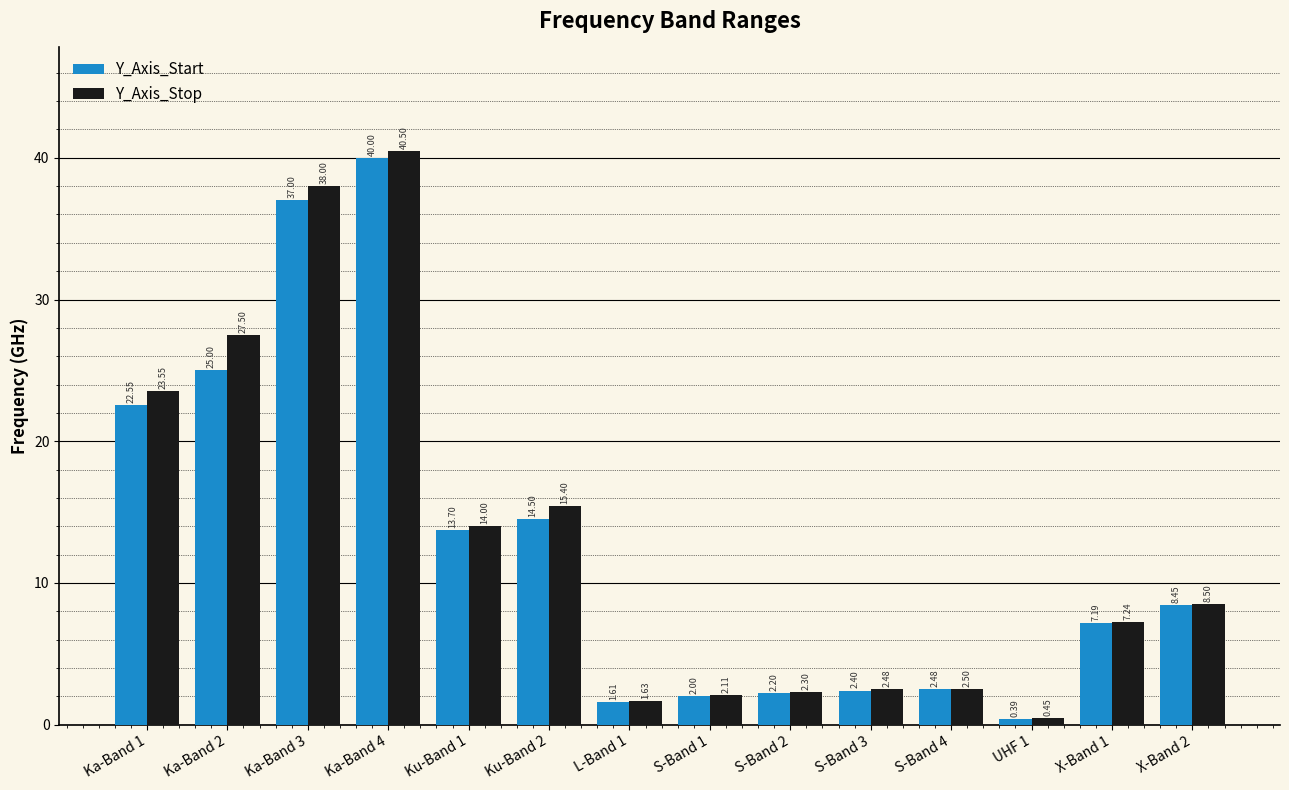

List the series in order of their peak value, highest first.

Y_Axis_Stop, Y_Axis_Start